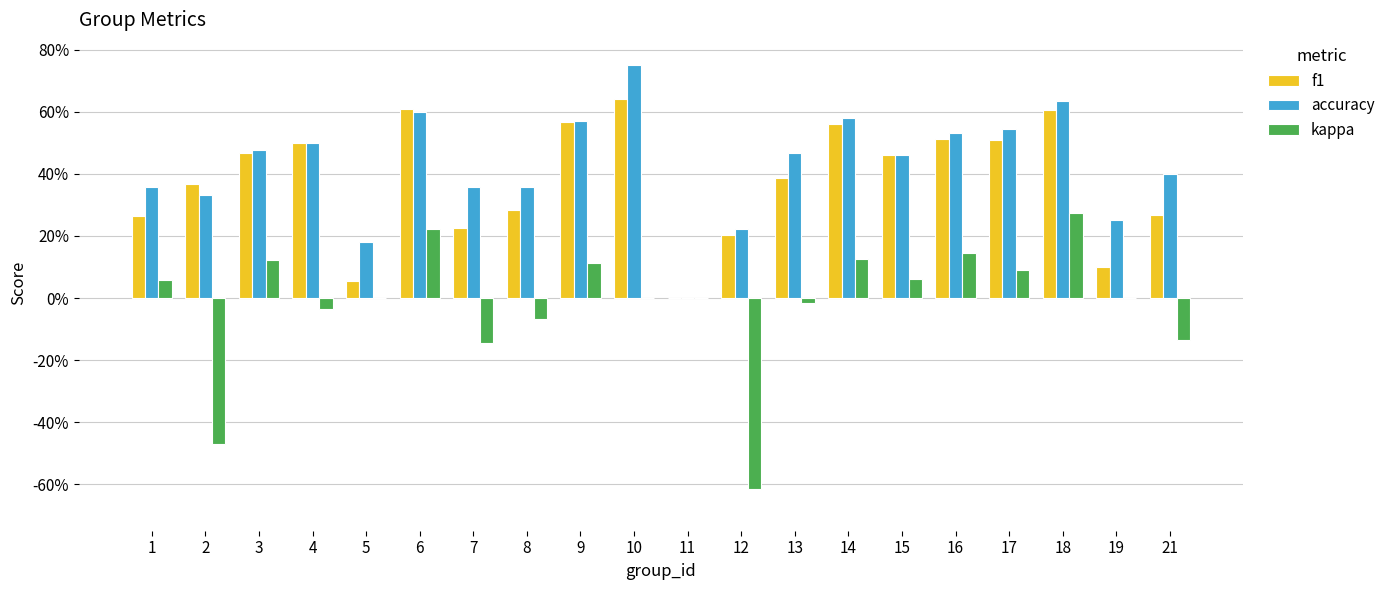

Are the bars grouped side by side (vs. stacked)?

Yes